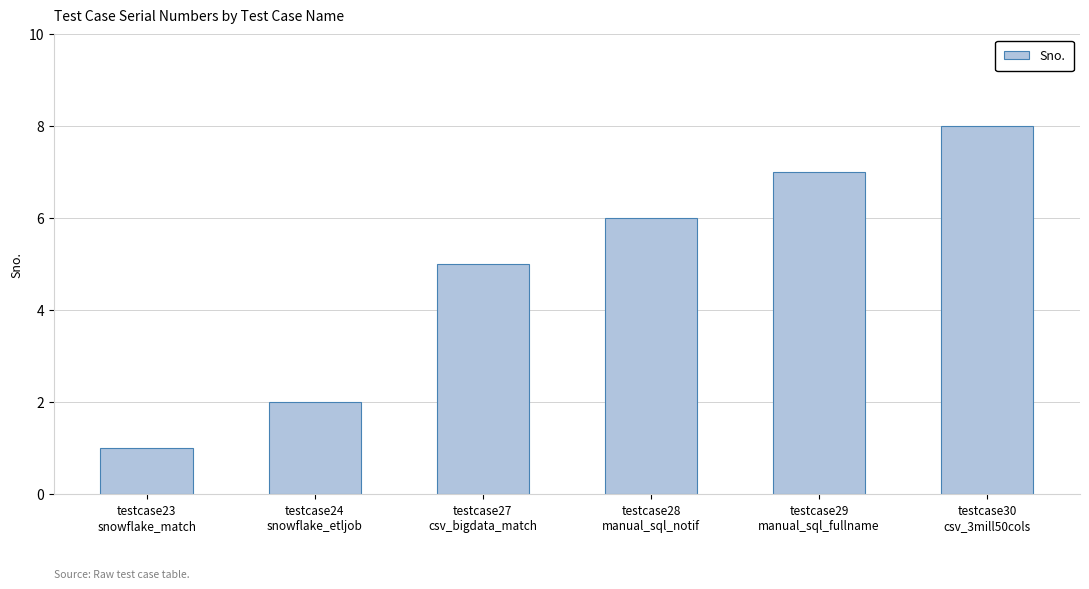

Count the number of data series in this chart.

1